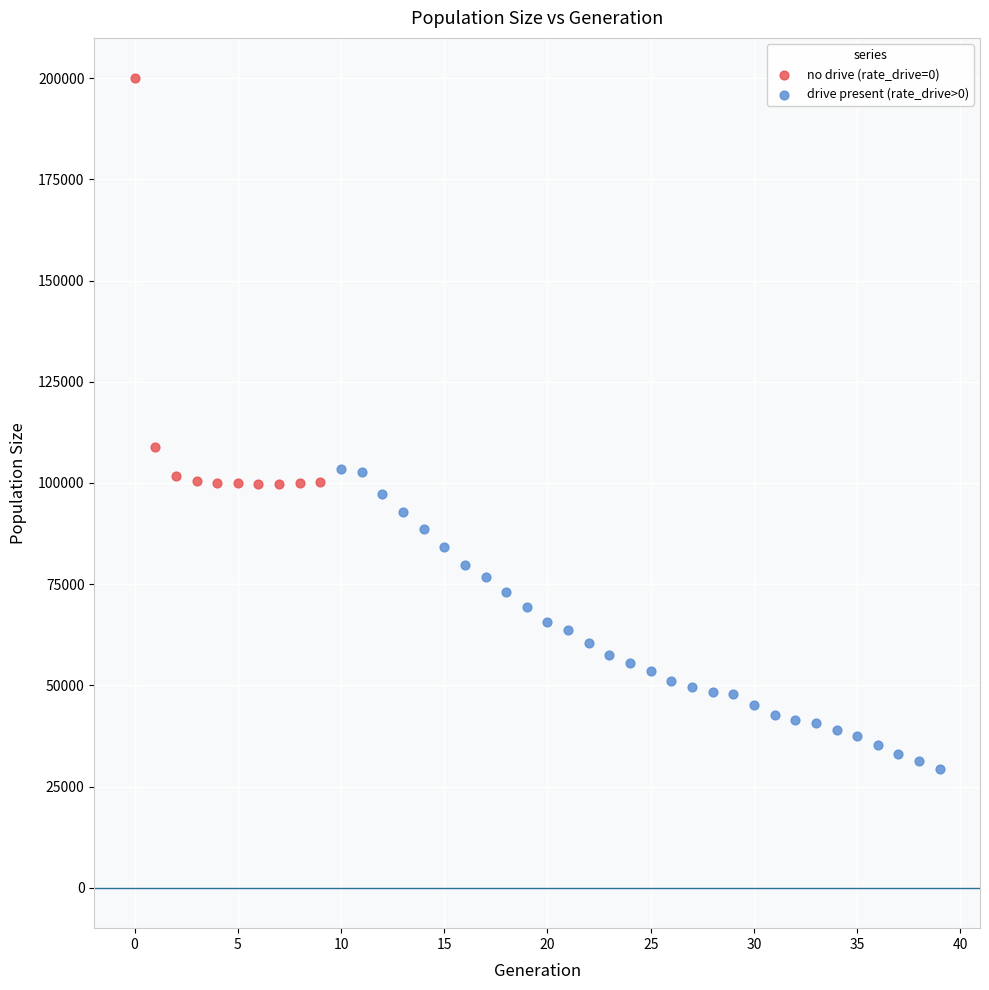

Which series contains the highest Y value?

no drive (rate_drive=0)